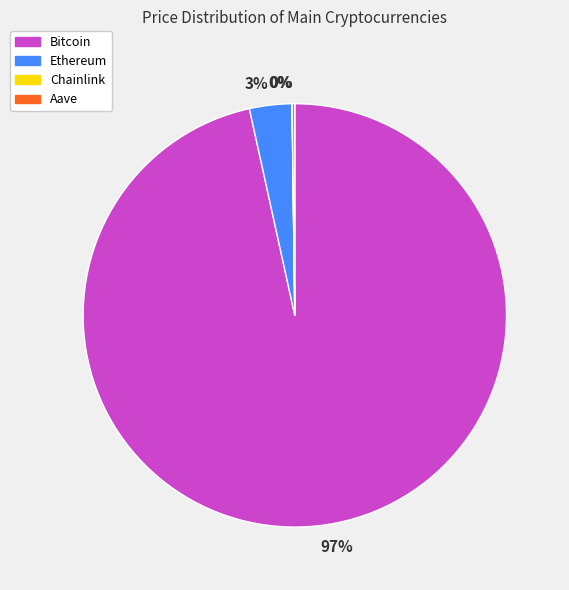

To the nearest percent, what is the difference between the largest and smallest slice percentages?

97%